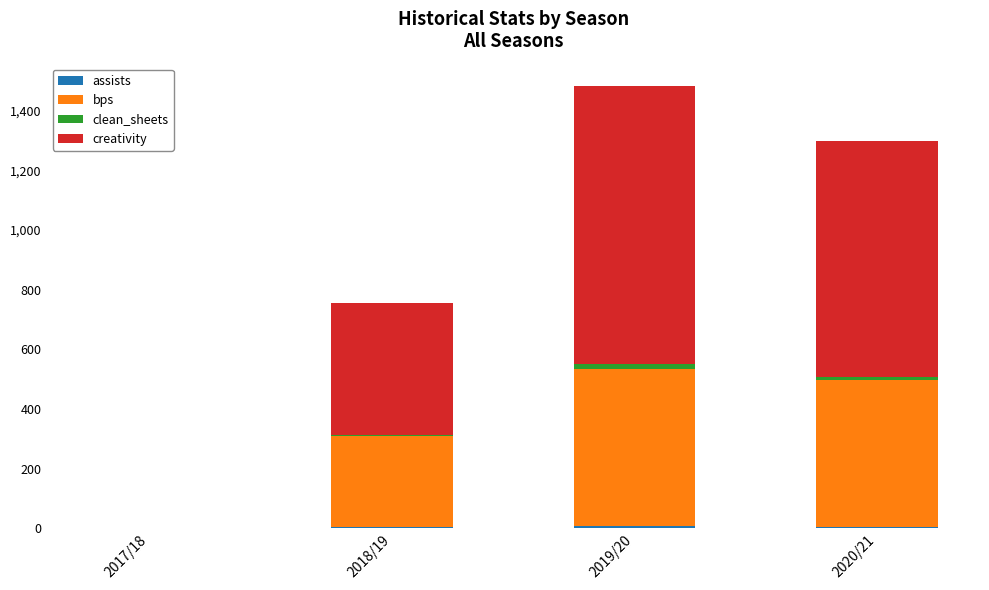

At which category is the sum across all series the highest?

2019/20